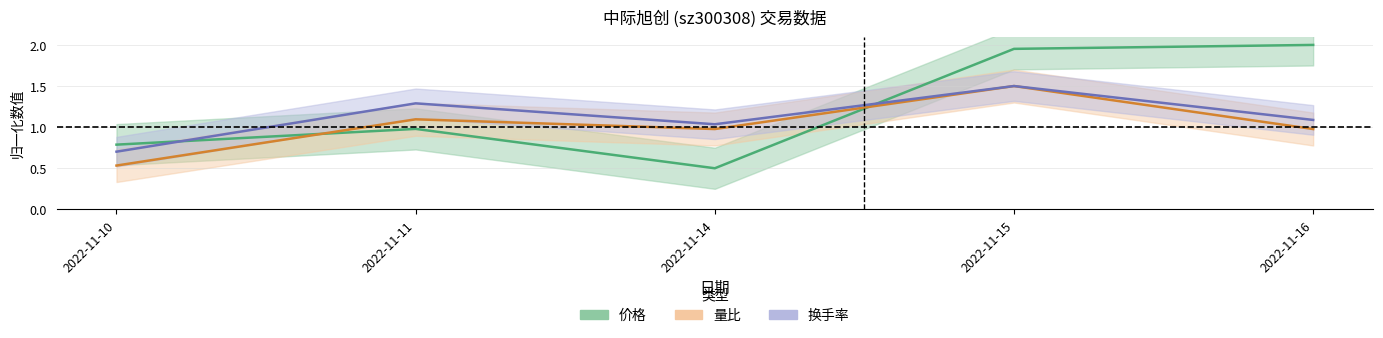

What is the average value of the 价格 series?

1.2